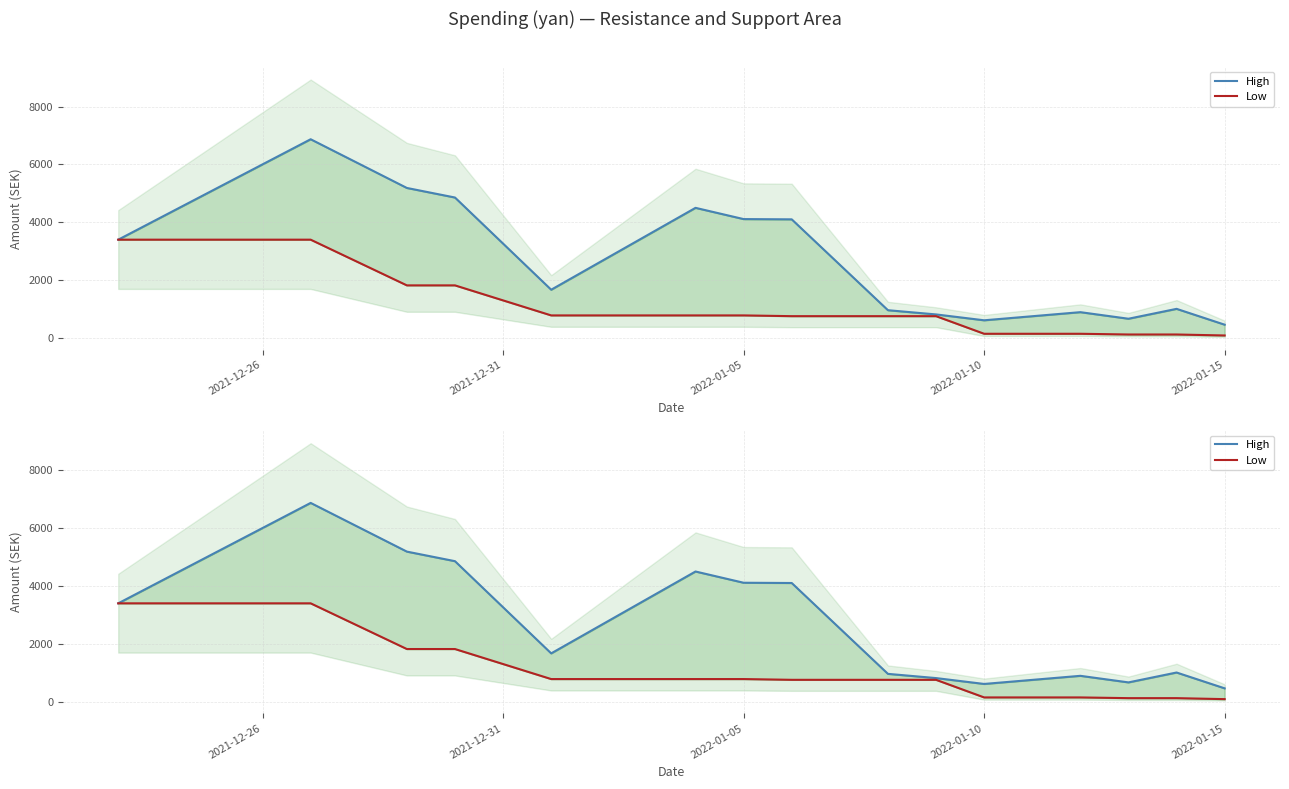

Rank the series by their average value, from lowest to highest.

Low, High